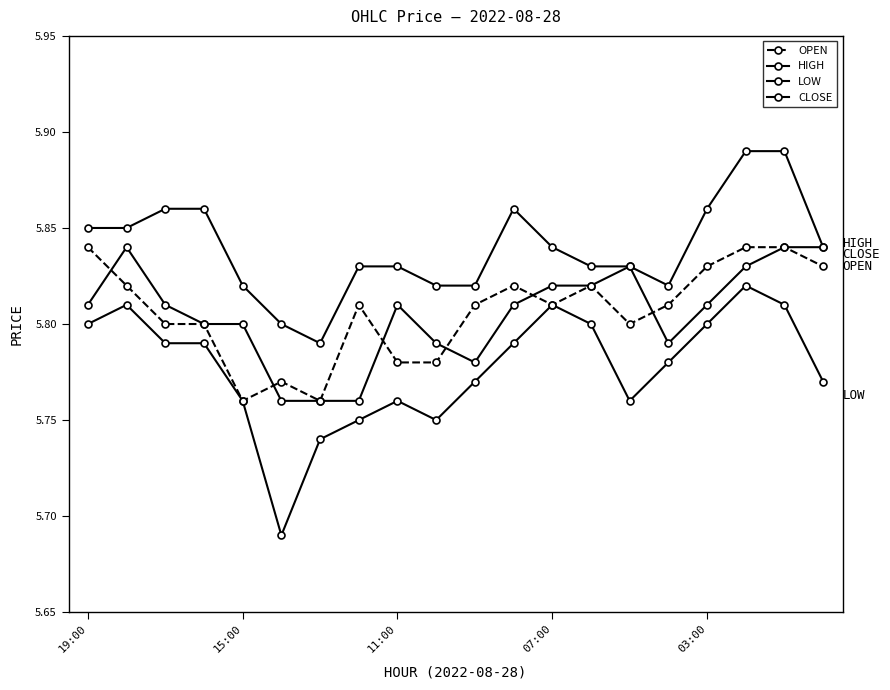

How many series are shown in this chart?

4